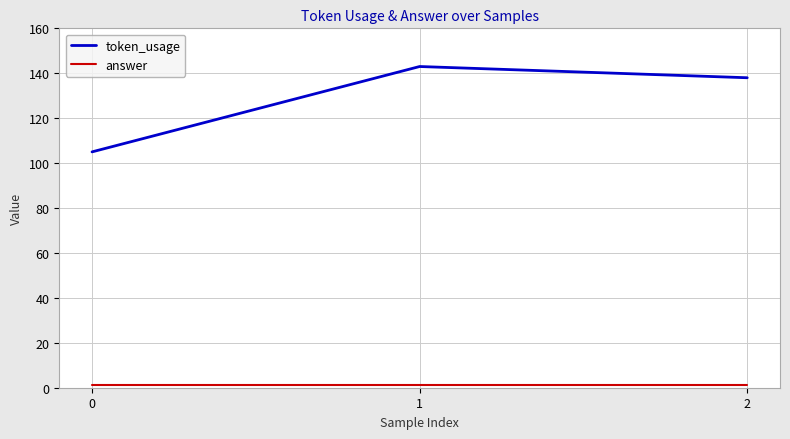

The token_usage series shows 207 at 1. True or false?

False